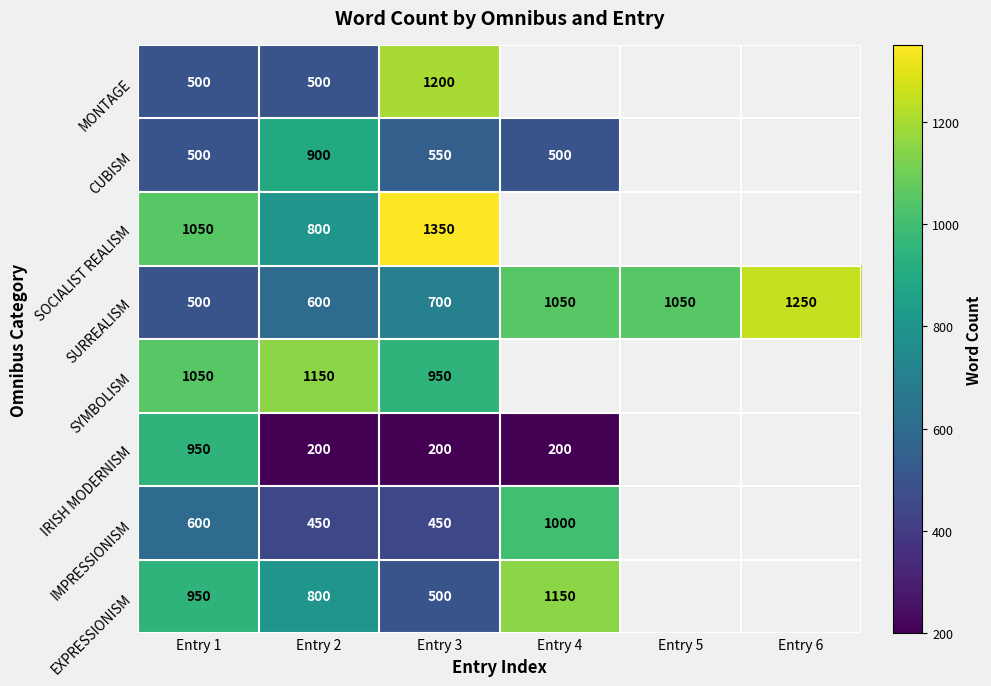

Which has a higher value, Entry 1 or Entry 6?

Entry 6